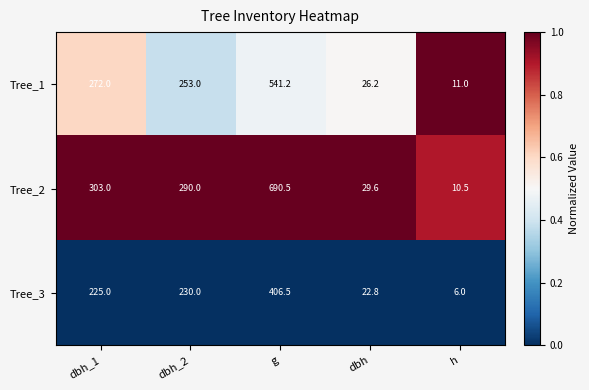

Which series has the largest total across all categories?

Tree_2